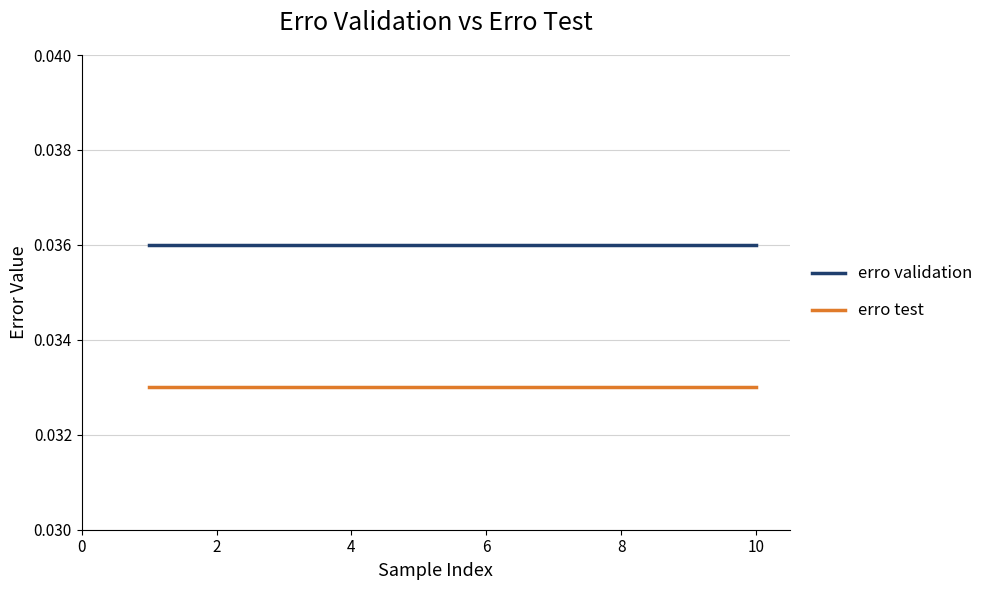

Which series has the largest total across all categories?

erro validation